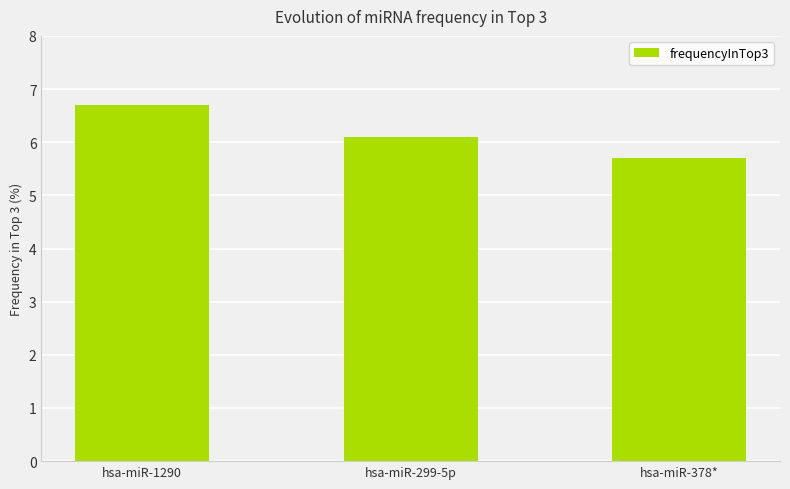

Which category has the lowest value across all series?

hsa-miR-378*